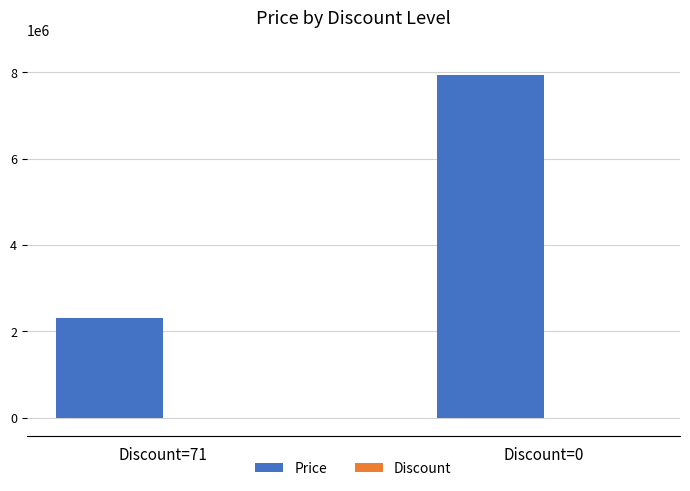

Which series has the largest total across all categories?

Price